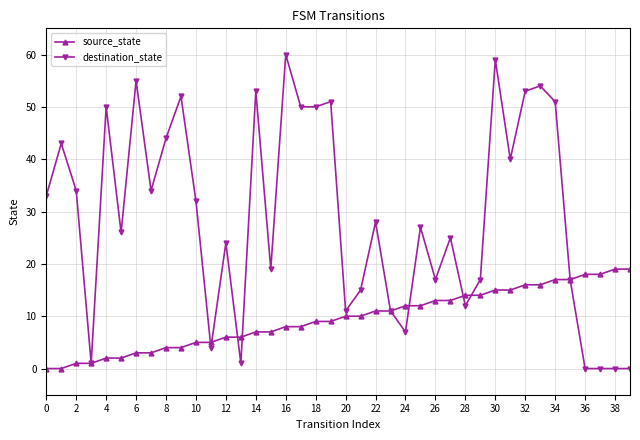

What is the value of the destination_state point at the 22nd from the left?

15